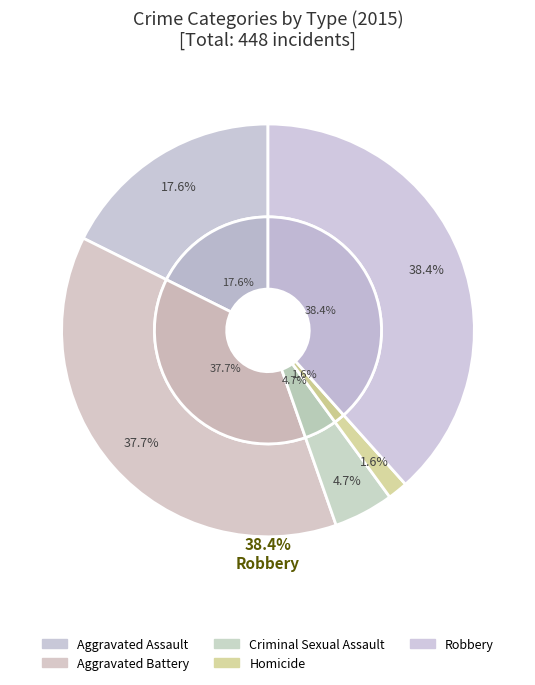

What percentage is the Aggravated Assault slice, to the nearest percent?

18%